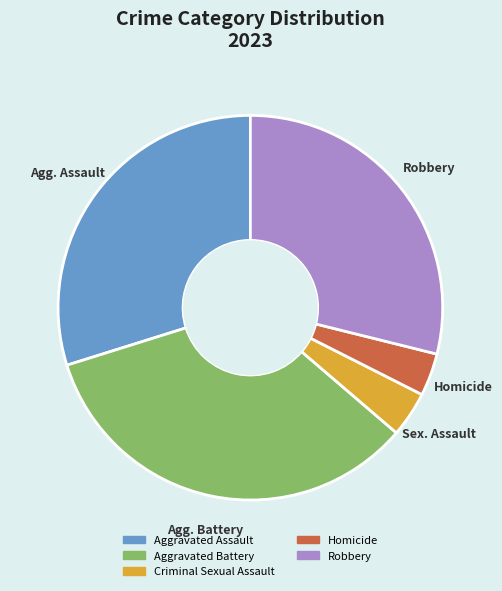

Does Robbery account for over 50% of the chart?

No